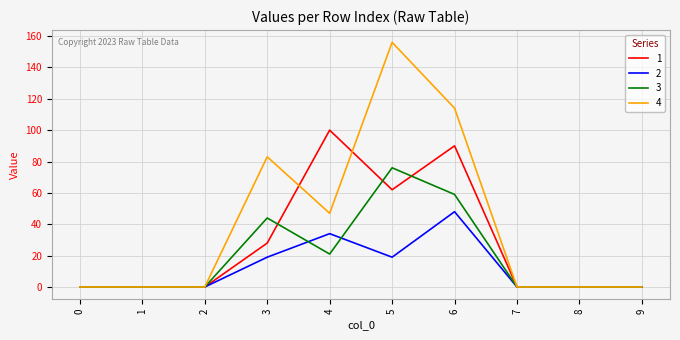

Which series has the largest range (max minus min)?

4